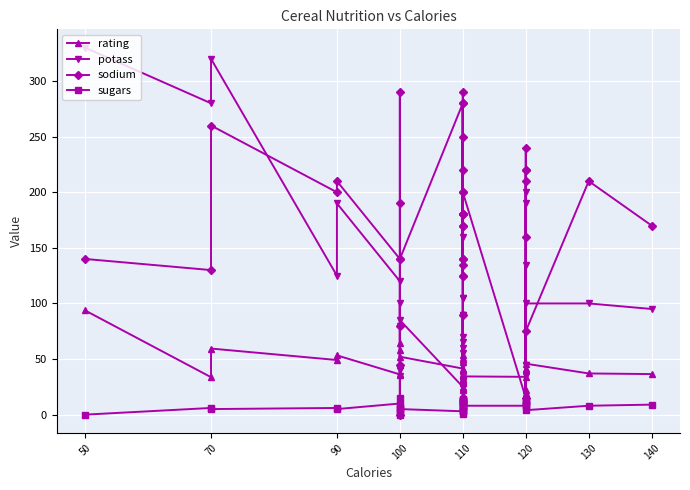

At which category does sodium reach its first local valley?

70